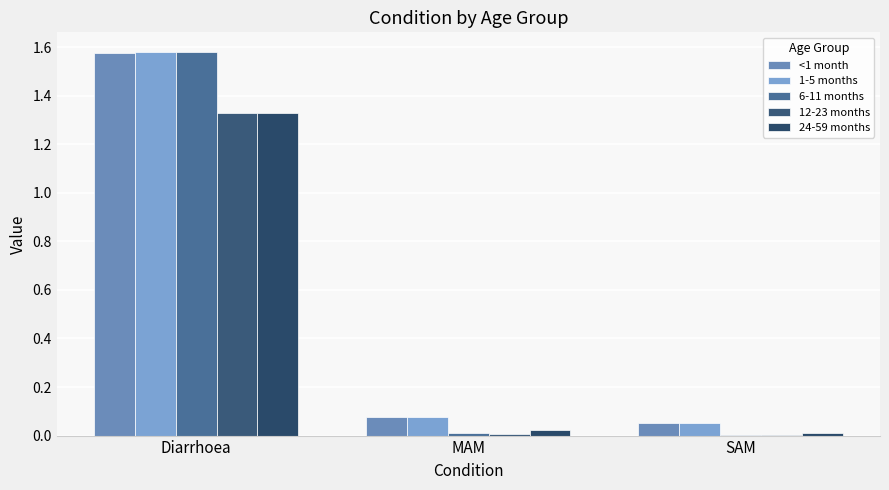

What is the difference between the <1 month values at MAM and Diarrhoea?

1.5